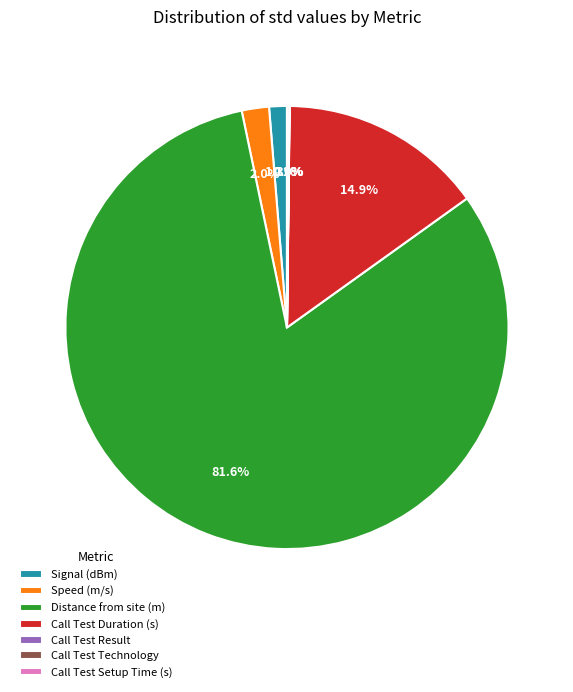

What percentage do Call Test Duration (s) and Speed (m/s) together represent?

16.9%